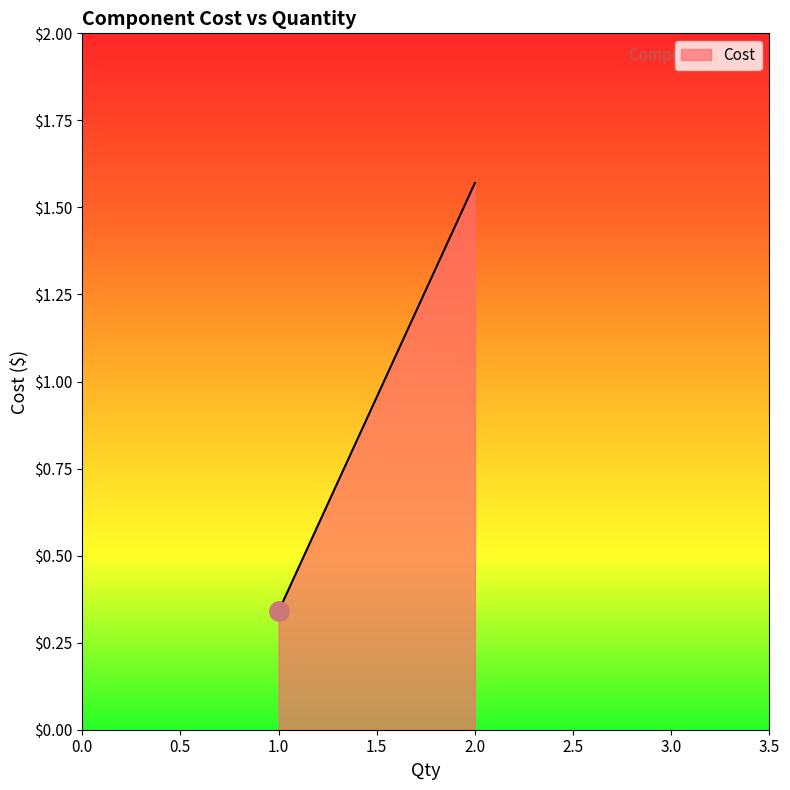

What is the change in value from 1 to 2?

+1.2